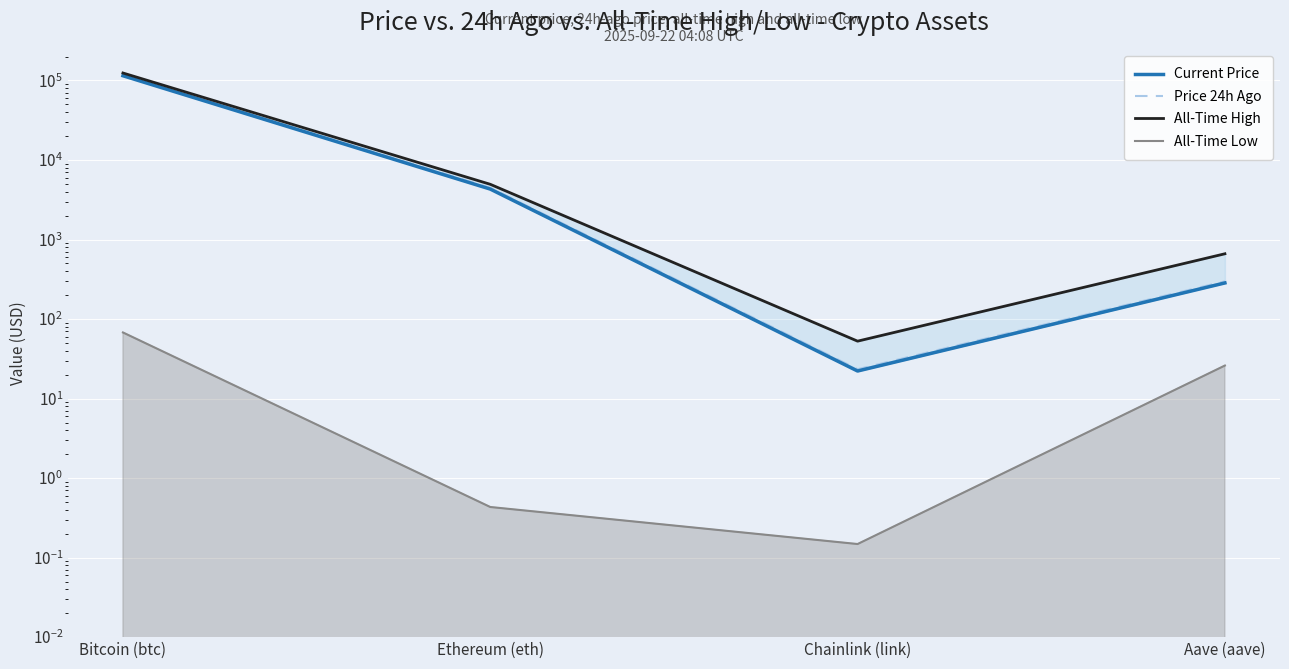

Where is Current Price nearest to the value 57346?

Ethereum (eth)